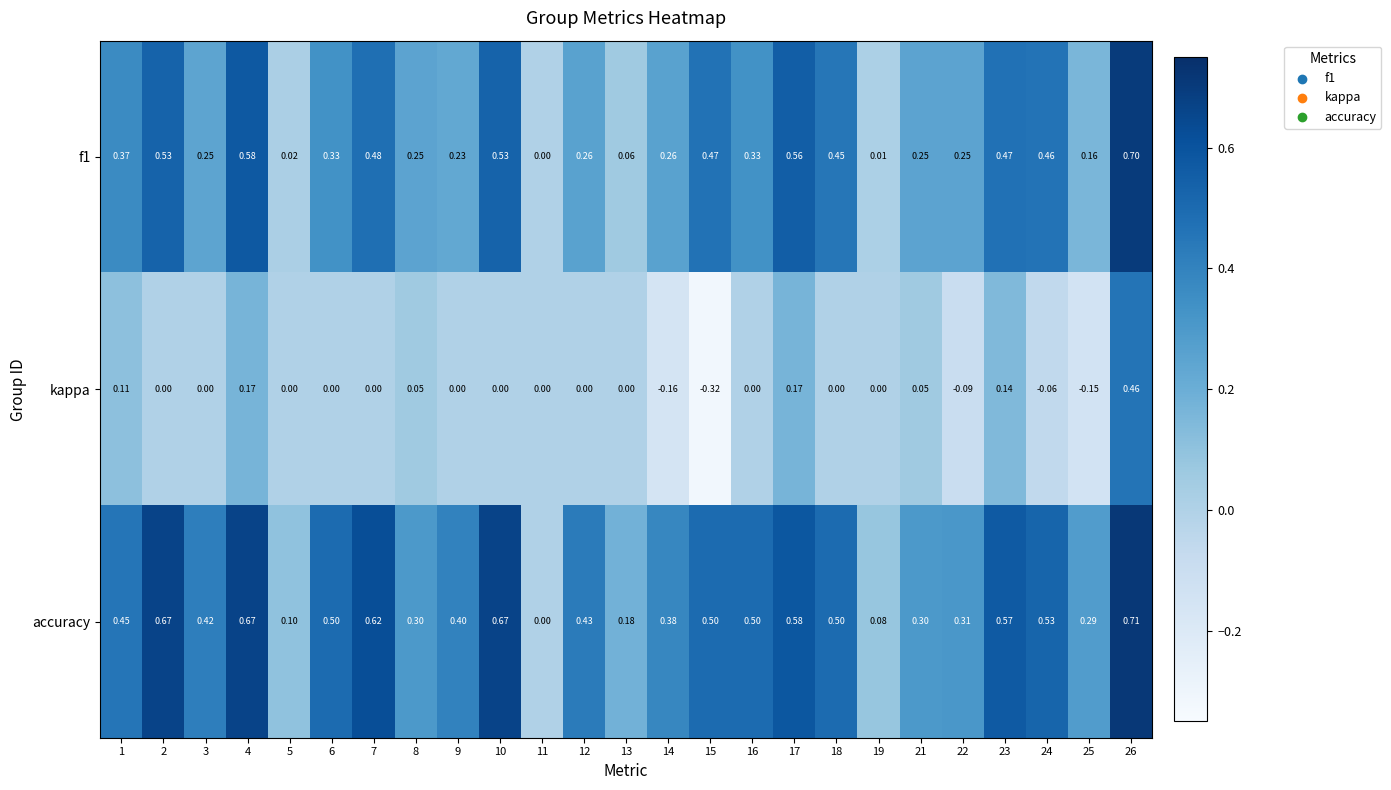

Between 6 and 13, which series saw the biggest shift?

accuracy